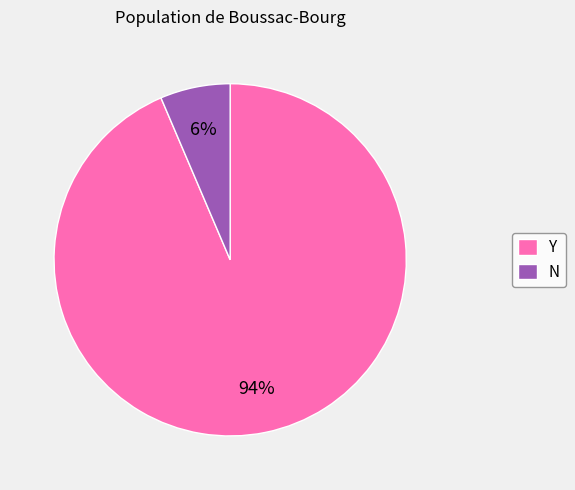

To the nearest percent, what is the average slice percentage?

50%